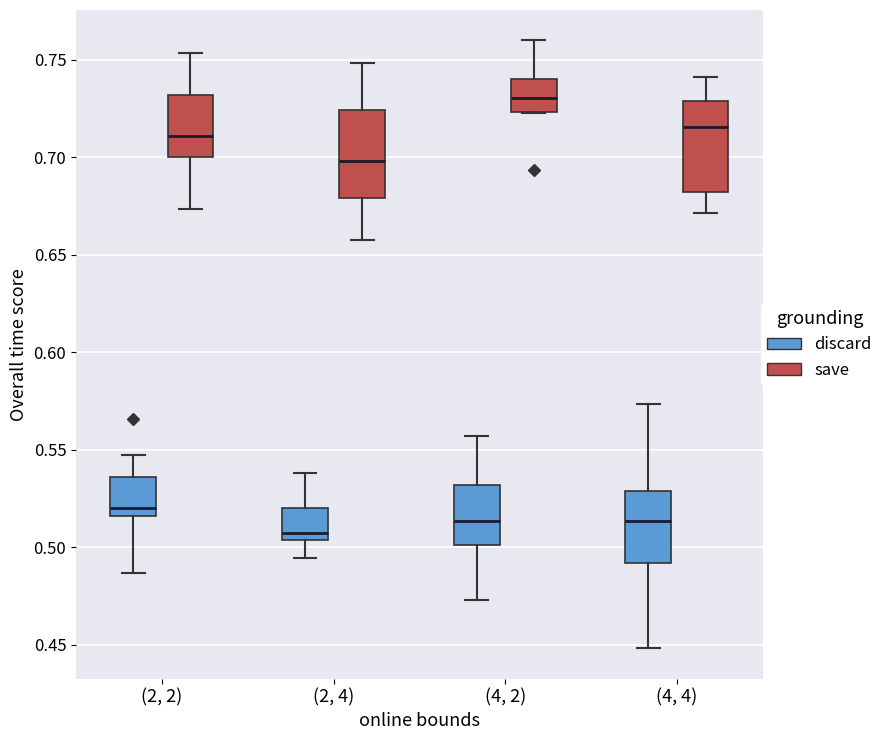

Reading left to right, transcribe this box plot: for each box, give where its median line is, the range the box spans, and where its two whiskers end, as read against the y-axis. The values are not printed on the chart, so give them approximately, as read against the axis.

(2, 2) (discard): median 0.520, box 0.515 to 0.535, whiskers 0.485 to 0.545
(2, 2) (save): median 0.710, box 0.700 to 0.730, whiskers 0.675 to 0.755
(2, 4) (discard): median 0.510, box 0.505 to 0.520, whiskers 0.495 to 0.540
(2, 4) (save): median 0.700, box 0.680 to 0.725, whiskers 0.660 to 0.750
(4, 2) (discard): median 0.515, box 0.500 to 0.530, whiskers 0.475 to 0.555
(4, 2) (save): median 0.730, box 0.725 to 0.740, whiskers 0.725 to 0.760
(4, 4) (discard): median 0.515, box 0.490 to 0.530, whiskers 0.450 to 0.575
(4, 4) (save): median 0.715, box 0.680 to 0.730, whiskers 0.670 to 0.740